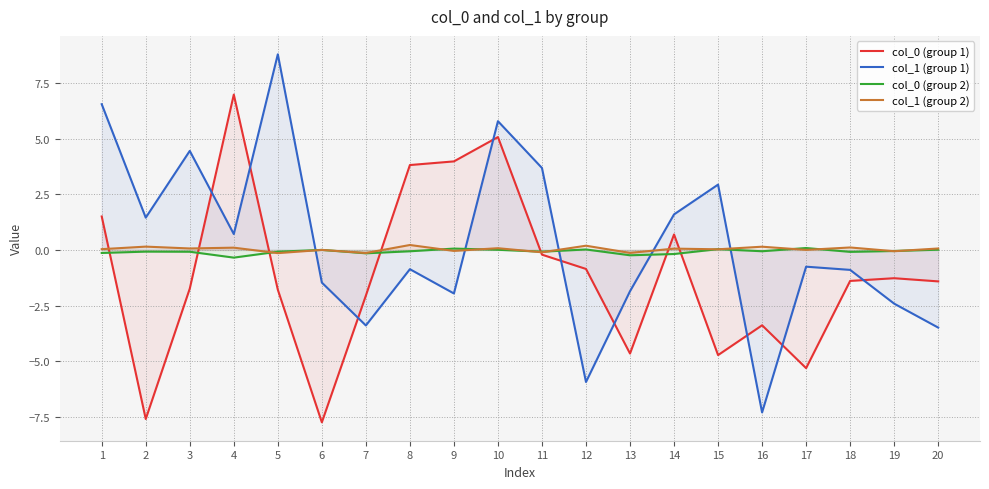

After their last crossing, which series has the higher values: col_1 (group 2) or col_1 (group 1)?

col_1 (group 2)